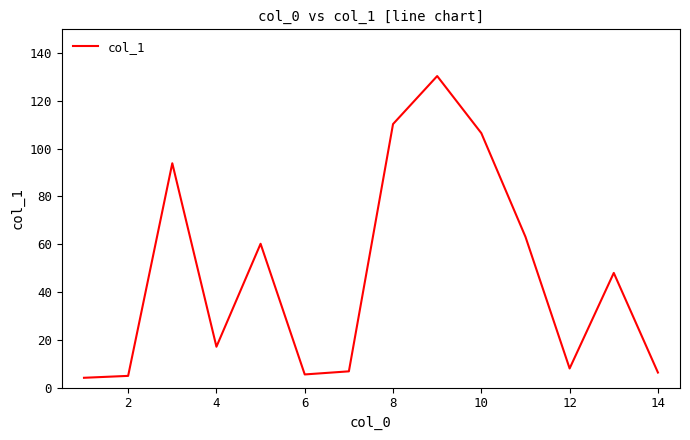

How many values are below 48?

7